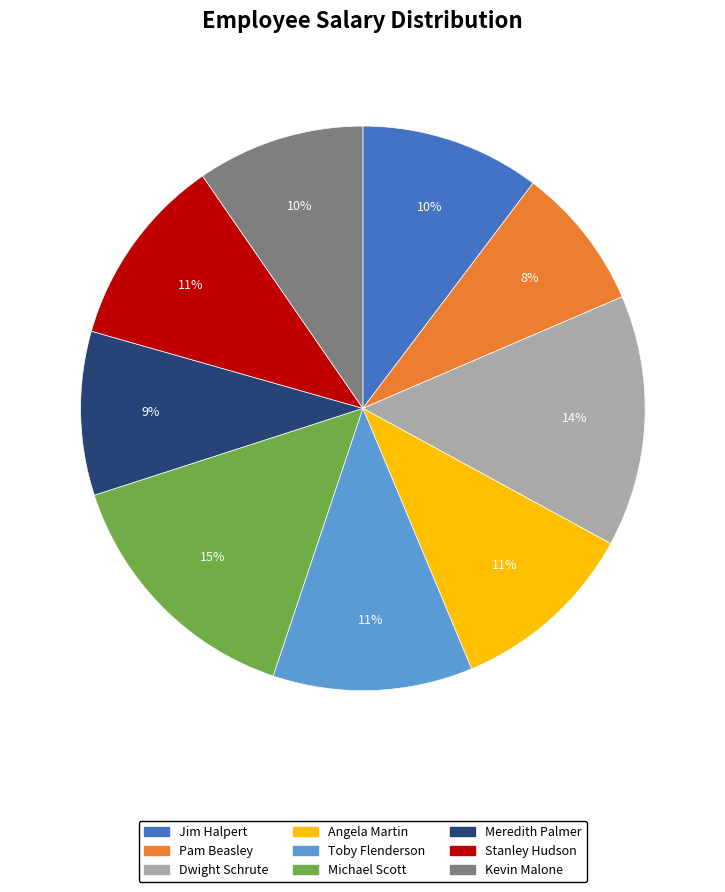

To the nearest percent, what is the average slice percentage?

11%